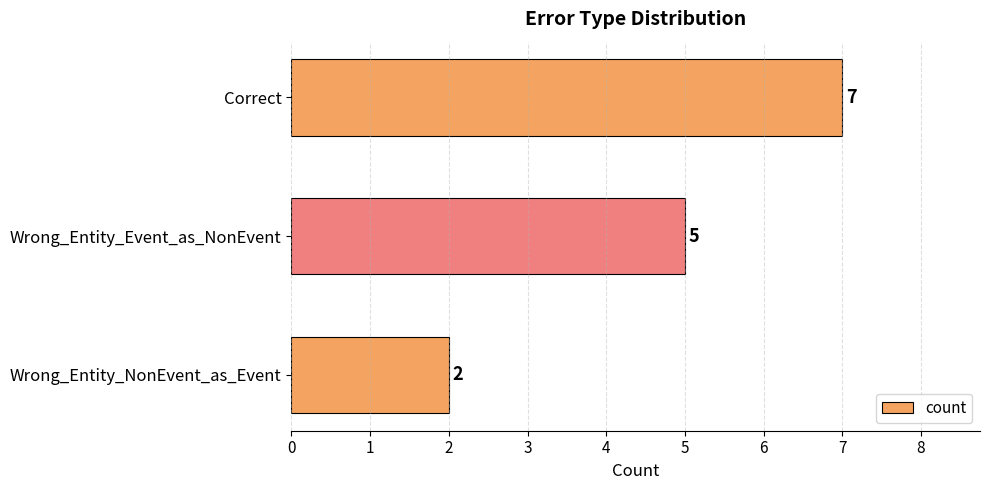

What is the change in value from Correct to Wrong_Entity_NonEvent_as_Event?

-5